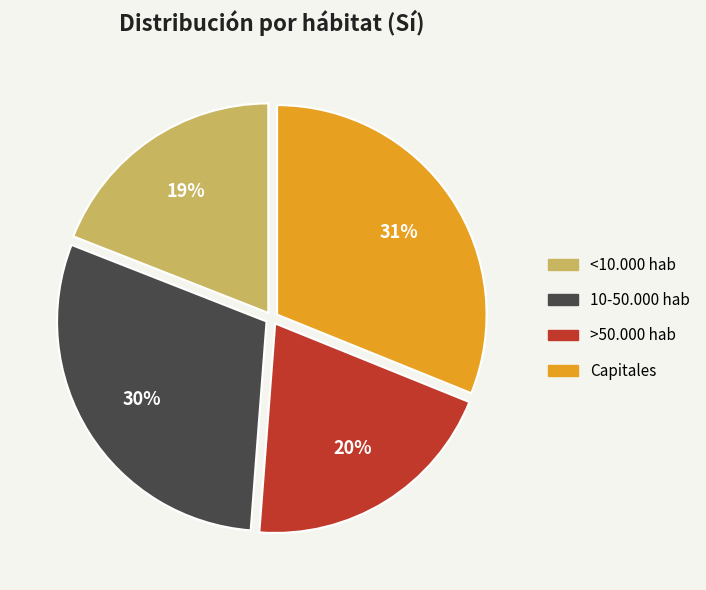

True or false: >50.000 hab accounts for 20% of the total.

True